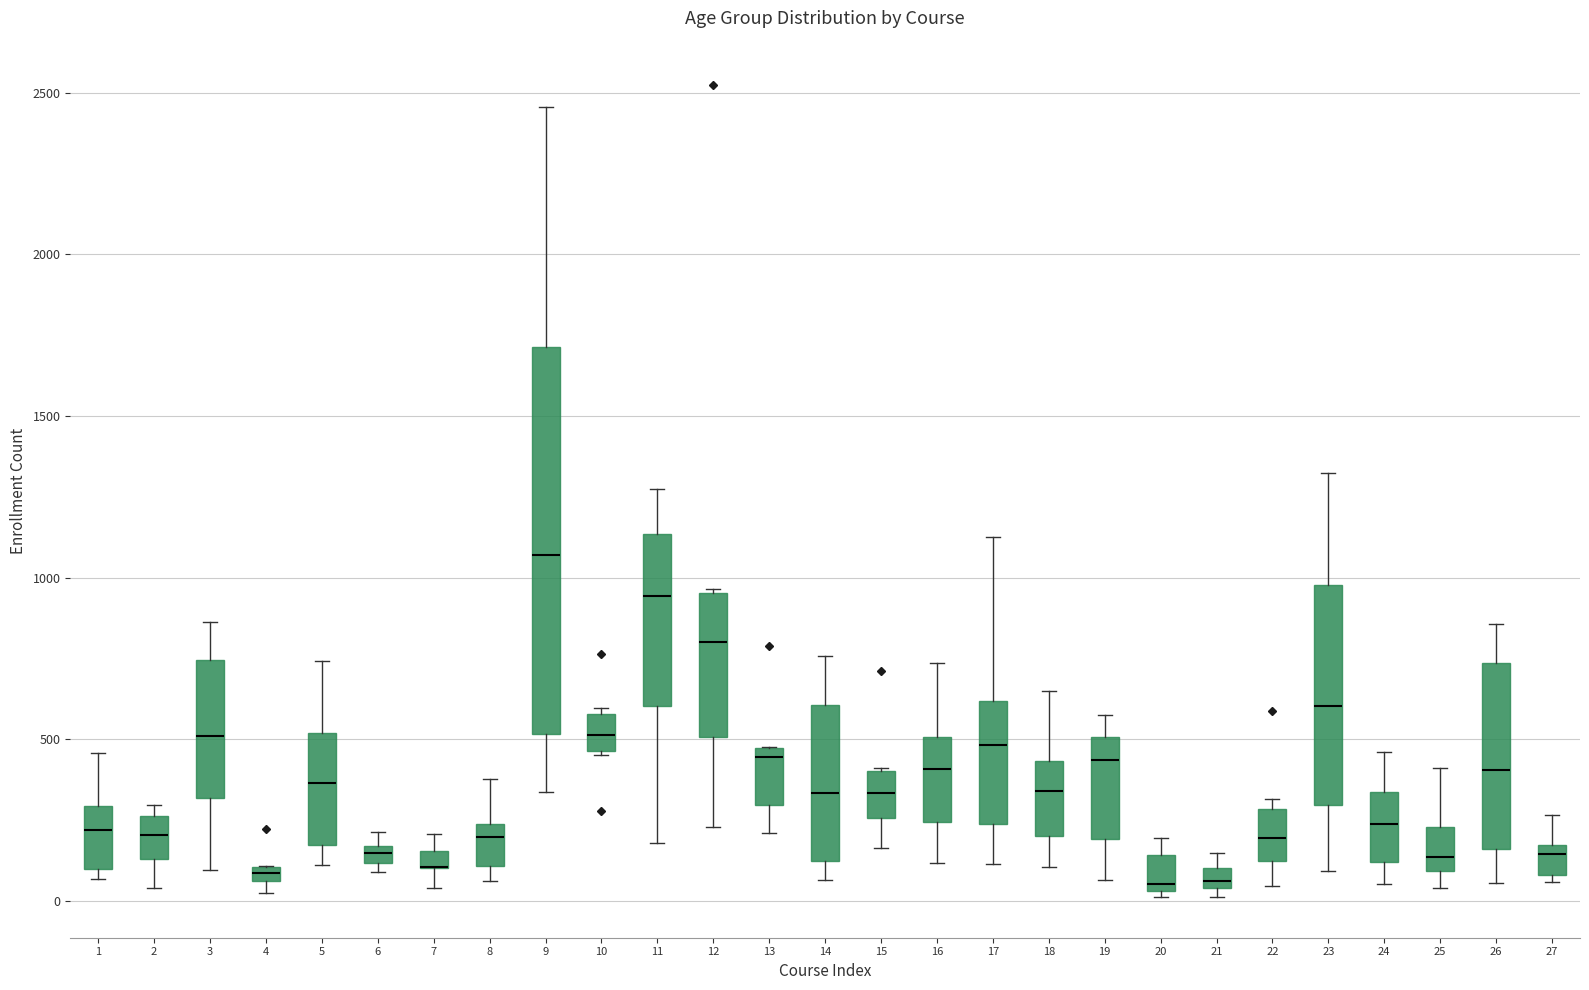

Where does the median line of the box at x = 25 sit on the y-axis? The values are not printed on the chart, so give them approximately, as read against the axis.

150